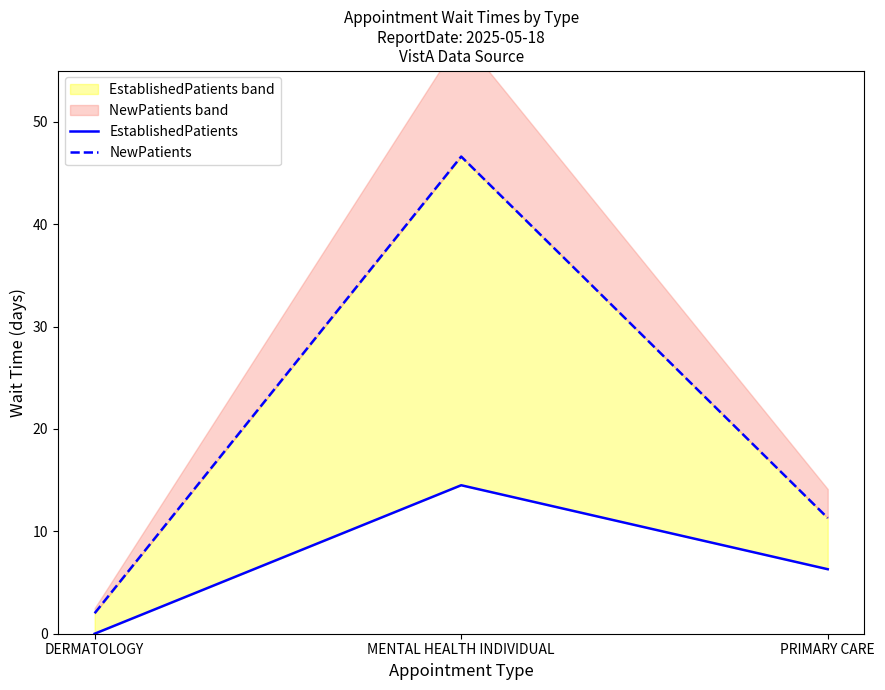

What is the minimum value for NewPatients?

2.0